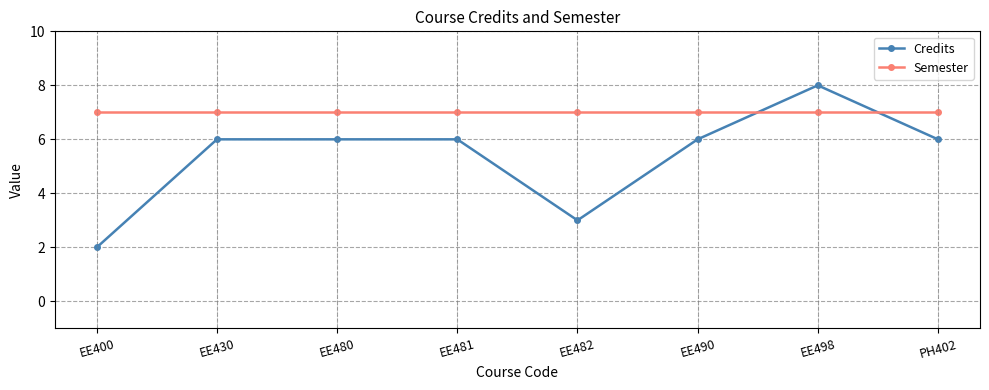

What is the difference between the second highest and minimum values in the Credits series?

4